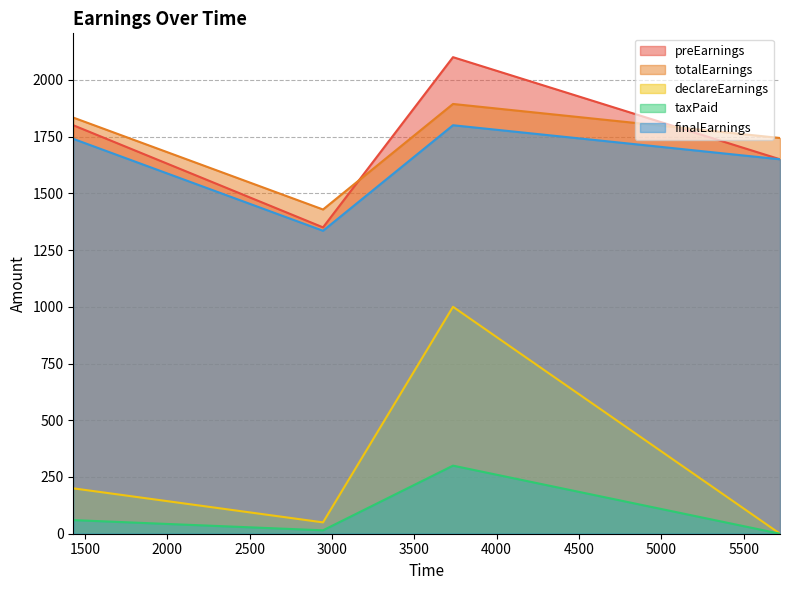

In preEarnings, how many points are lower than both neighbors (excluding endpoints)?

1